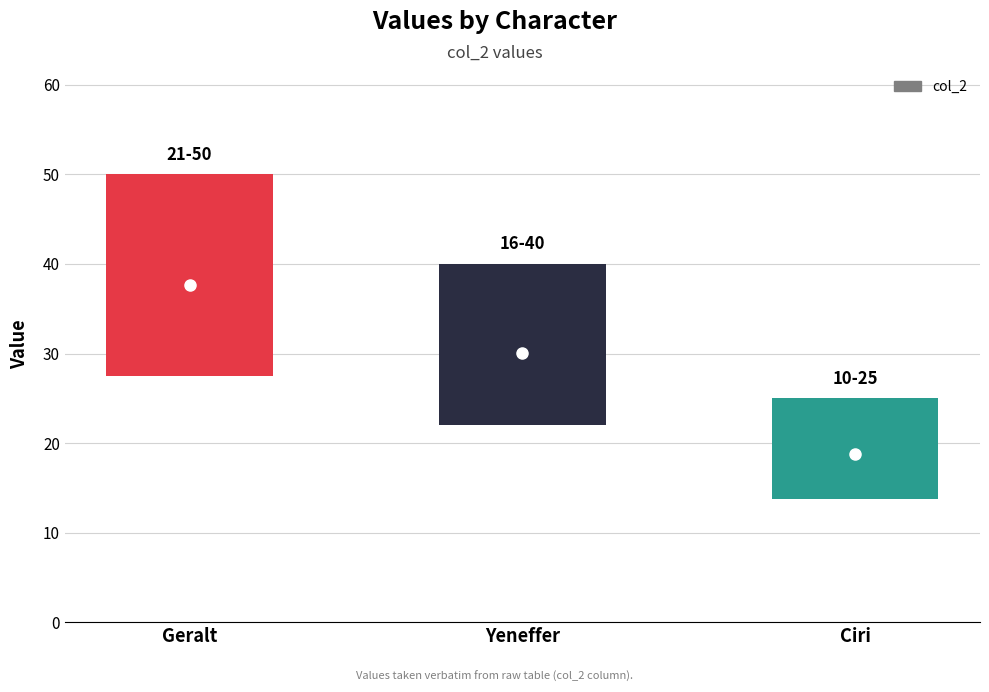

Rank the categories by value from highest to lowest.

Geralt, Yeneffer, Ciri